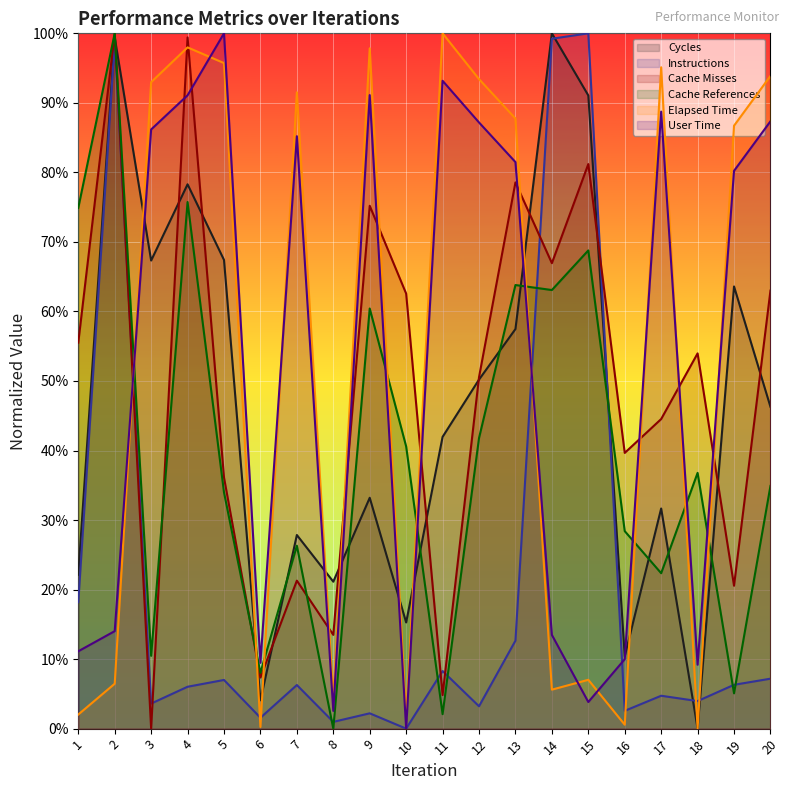

Rank the series at 17 from lowest to highest value.

Instructions, Cache References, Cycles, Cache Misses, User Time, Elapsed Time